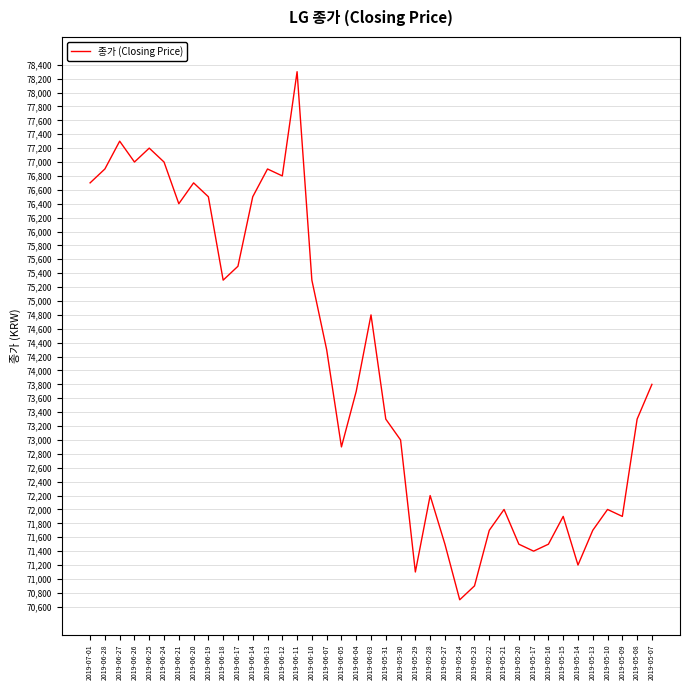

What is the change in value from 2019-05-17 to 2019-05-14?

-200